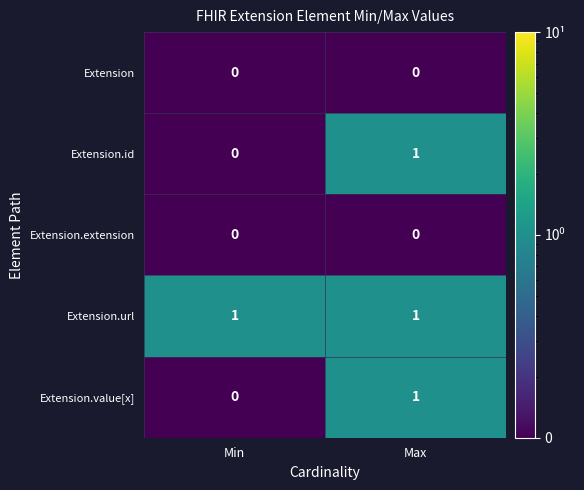

Which category has the lowest value in the Extension.value[x] series?

Min